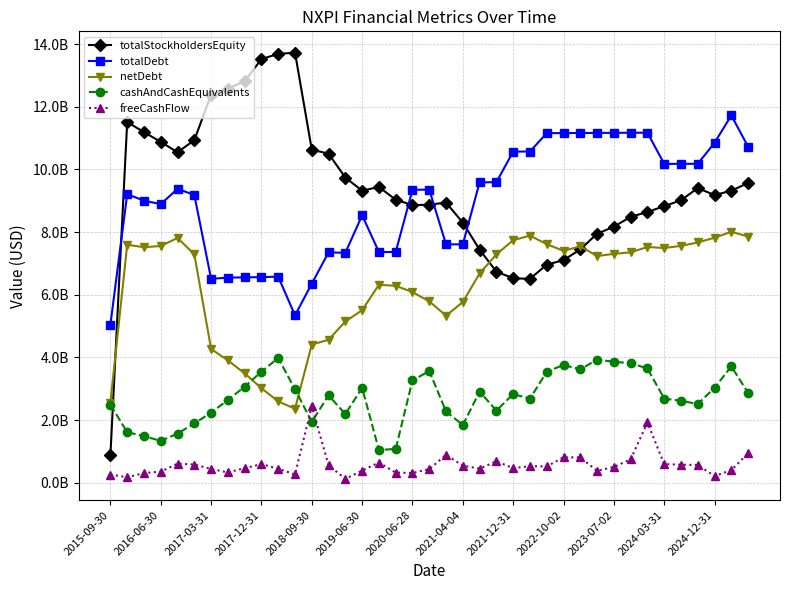

What is the difference between the second highest and minimum values in the cashAndCashEquivalents series?

2885000000